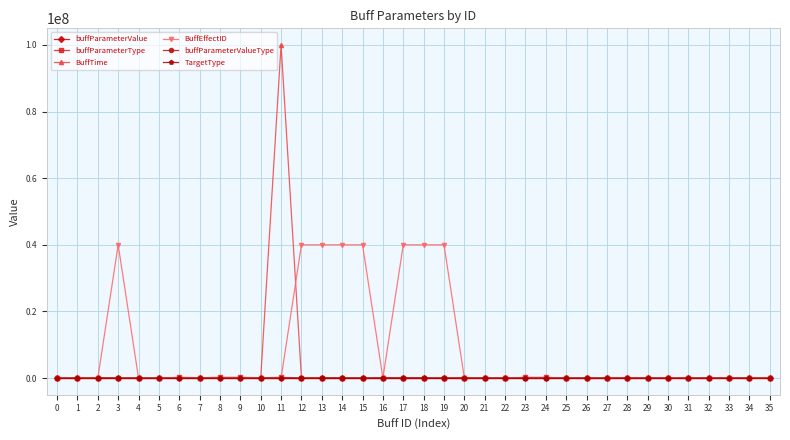

Does the chart have visible grid lines?

Yes